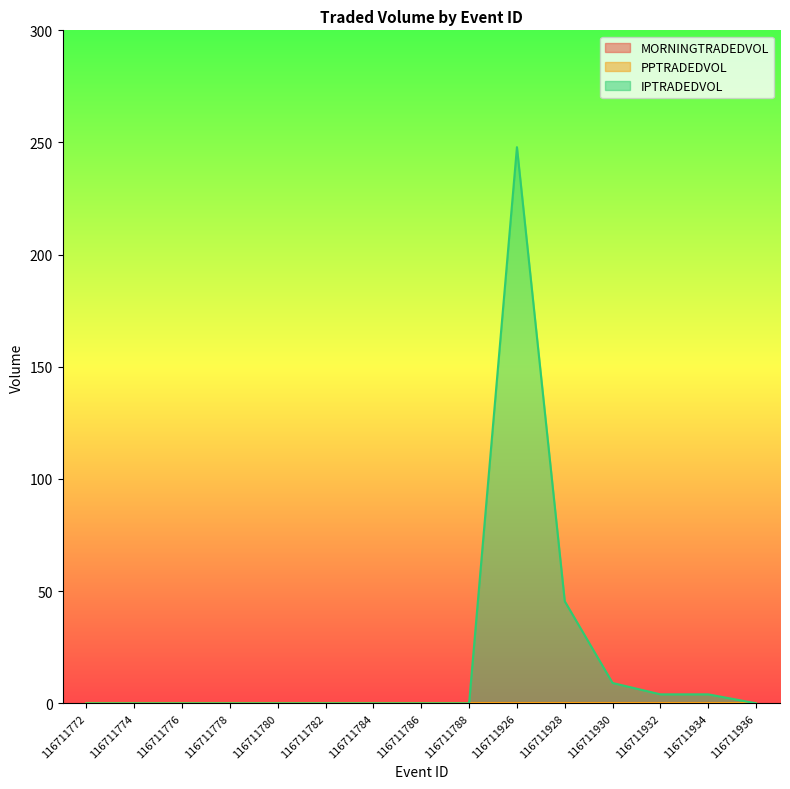

Rank the series at 116711782 from lowest to highest value.

MORNINGTRADEDVOL, PPTRADEDVOL, IPTRADEDVOL